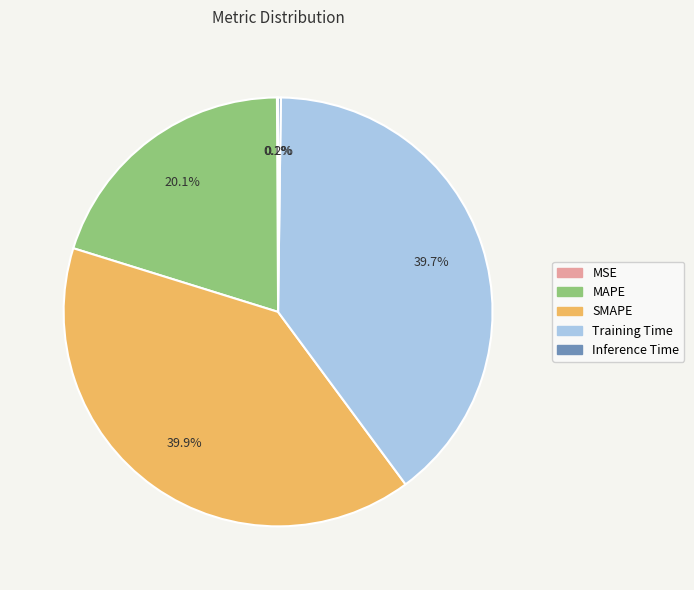

Do MAPE and SMAPE together represent more than half of the pie?

Yes